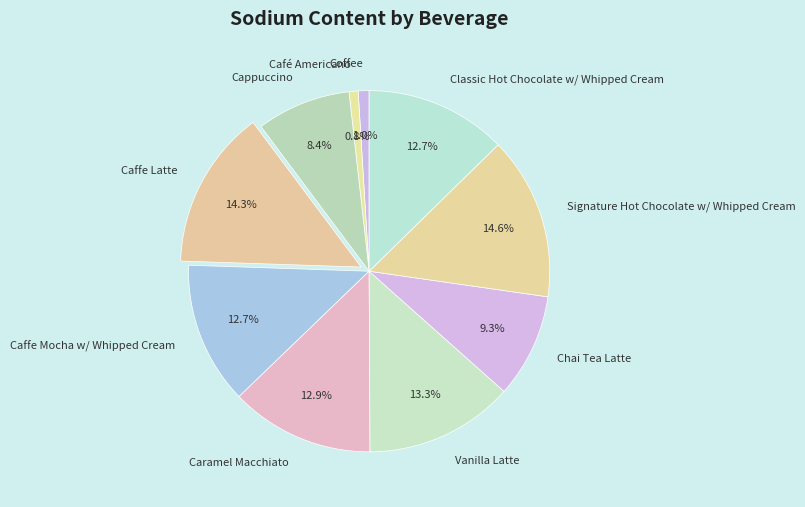

What percentage is the Chai Tea Latte slice, to the nearest percent?

9%